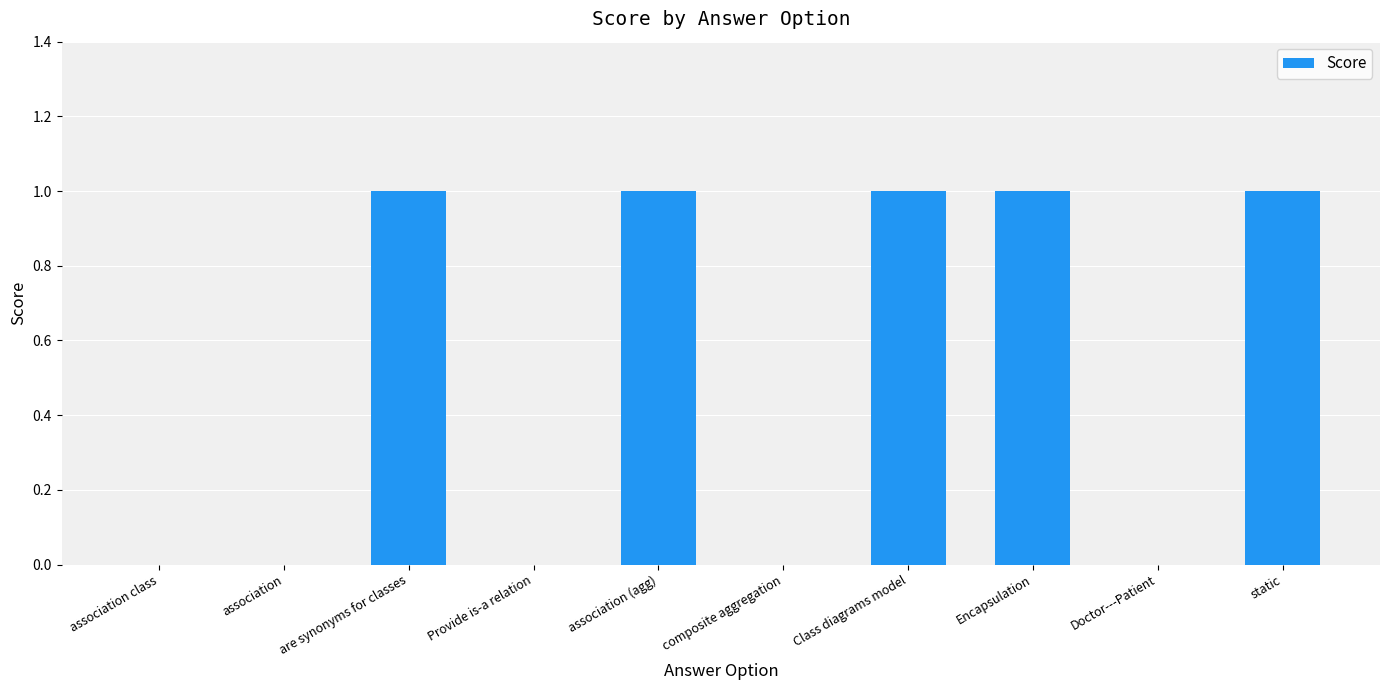

Which has a higher value, Doctor---Patient or association (agg)?

association (agg)